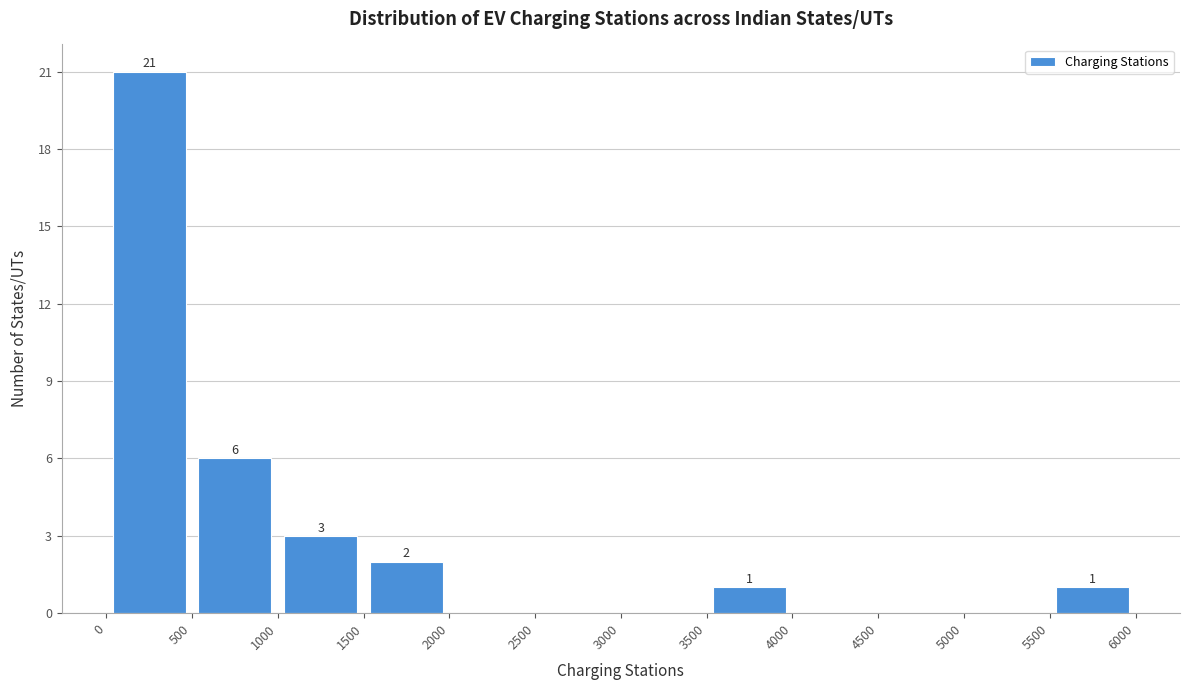

Which range on the x-axis has the tallest bar?

0 to 500